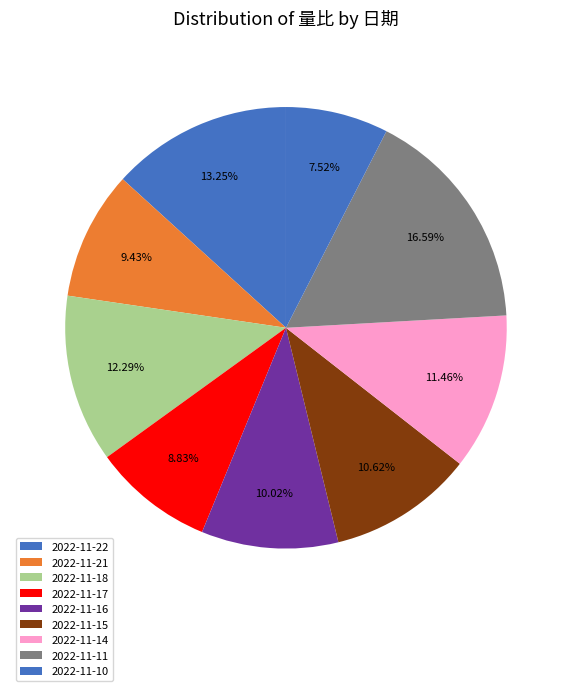

Which slice is the largest?

2022-11-11